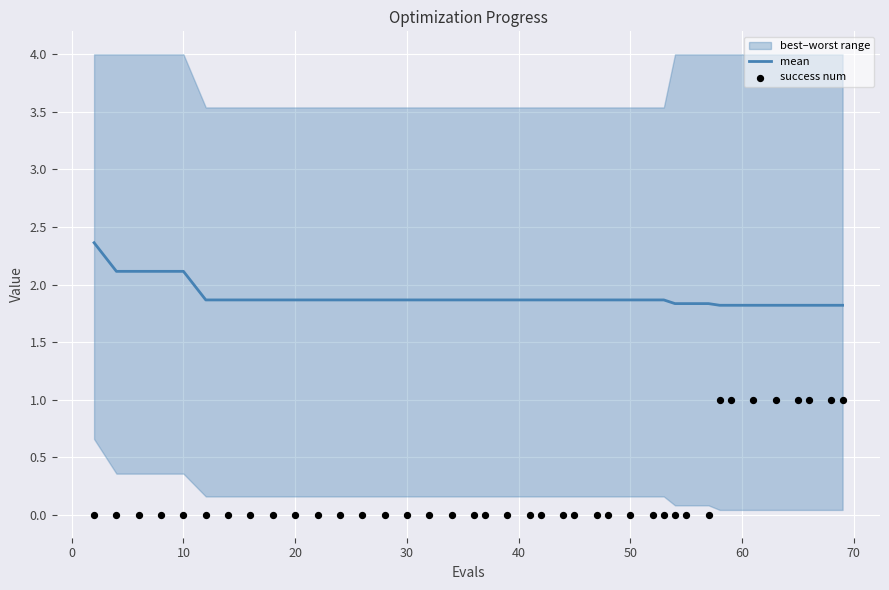

What are all the series names shown in the legend?

mean, success num